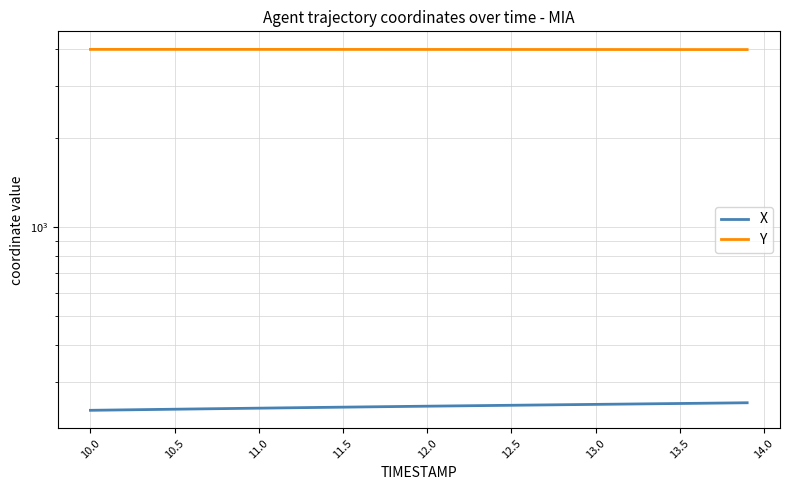

Which series has the largest range (max minus min)?

X